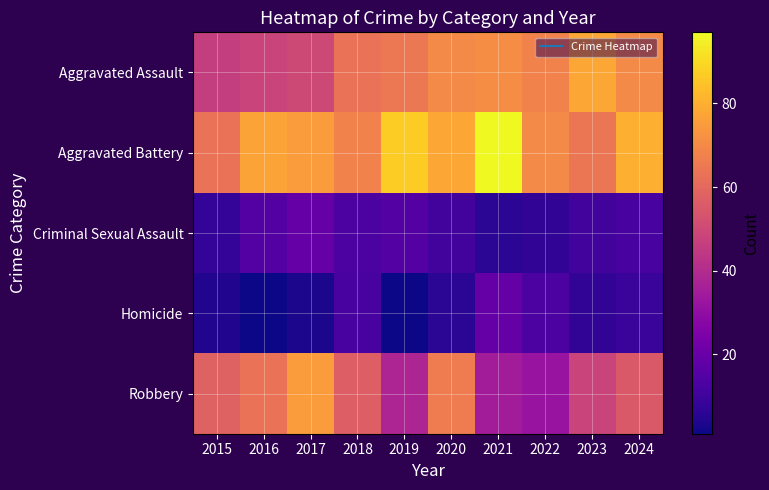

Reading left to right, transcribe all the data shown in this chart.

Aggravated Assault: 2015=46	2016=48	2017=50	2018=63	2019=65	2020=70	2021=71	2022=68	2023=78	2024=70
Aggravated Battery: 2015=63	2016=77	2017=75	2018=68	2019=87	2020=78	2021=97	2022=70	2023=64	2024=80
Criminal Sexual Assault: 2015=8	2016=15	2017=19	2018=13	2019=15	2020=11	2021=6	2022=7	2023=11	2024=12
Homicide: 2015=4	2016=1	2017=3	2018=12	2019=1	2020=6	2021=19	2022=13	2023=7	2024=9
Robbery: 2015=58	2016=63	2017=75	2018=57	2019=38	2020=66	2021=35	2022=32	2023=48	2024=55